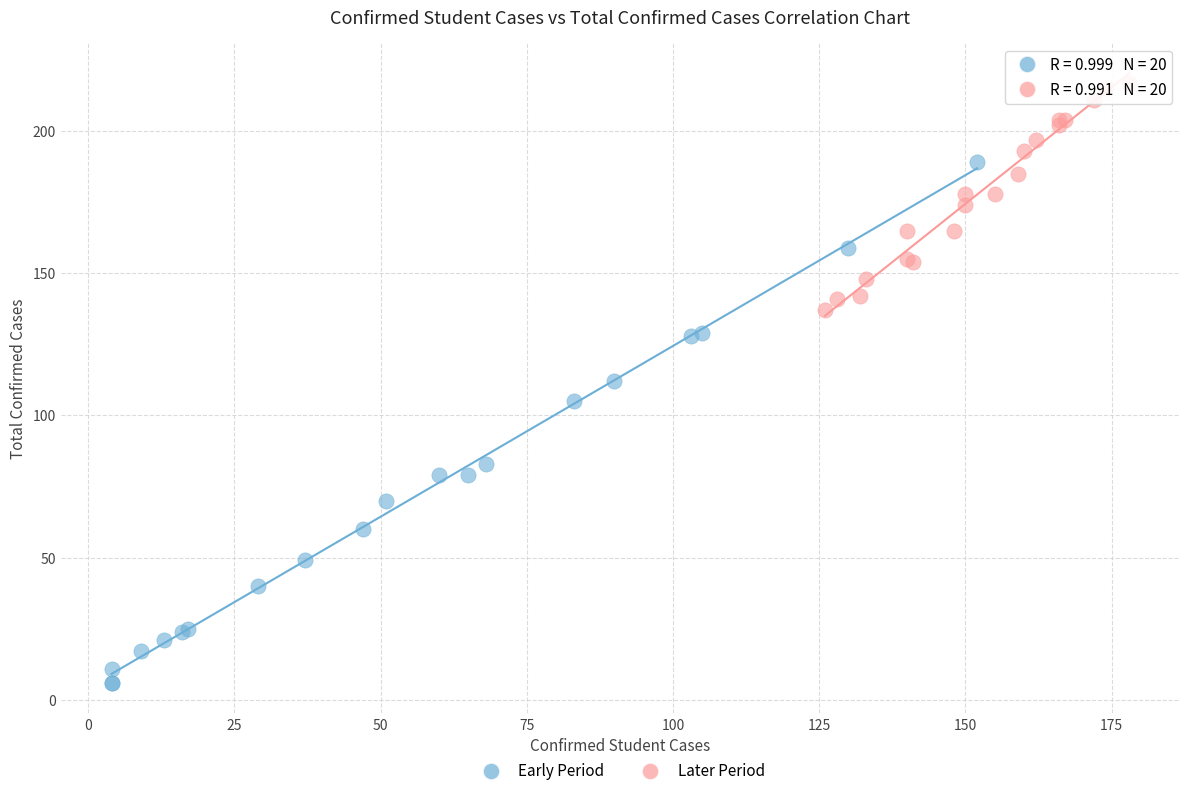

Which series reaches the minimum Y coordinate?

Early Period